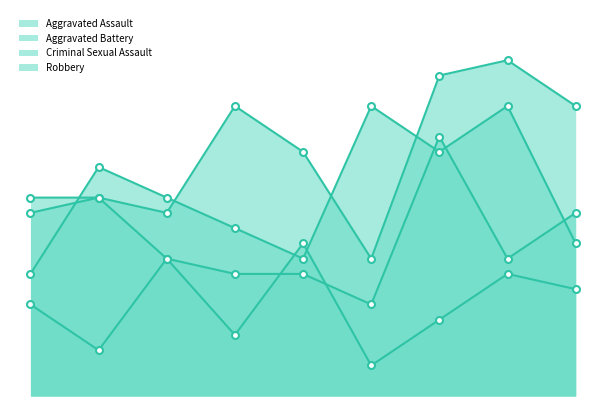

At 2020, list the series in order from smallest to largest.

Criminal Sexual Assault, Aggravated Battery, Aggravated Assault, Robbery